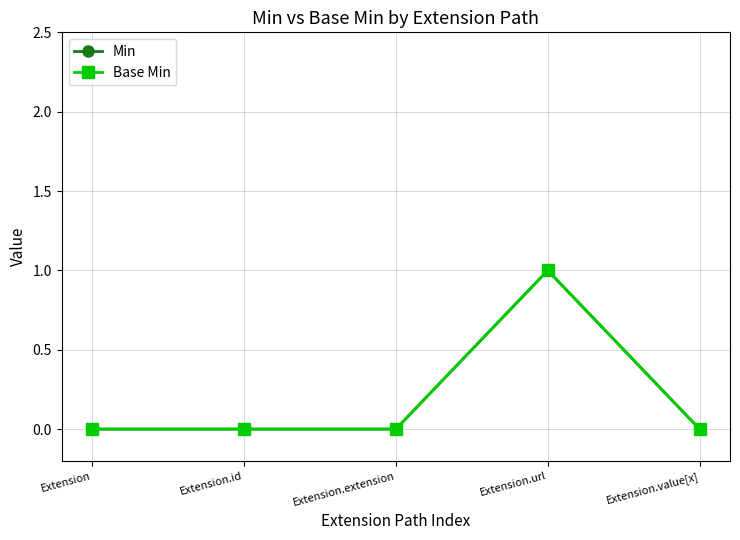

Is this an area chart (filled region under the line)?

No